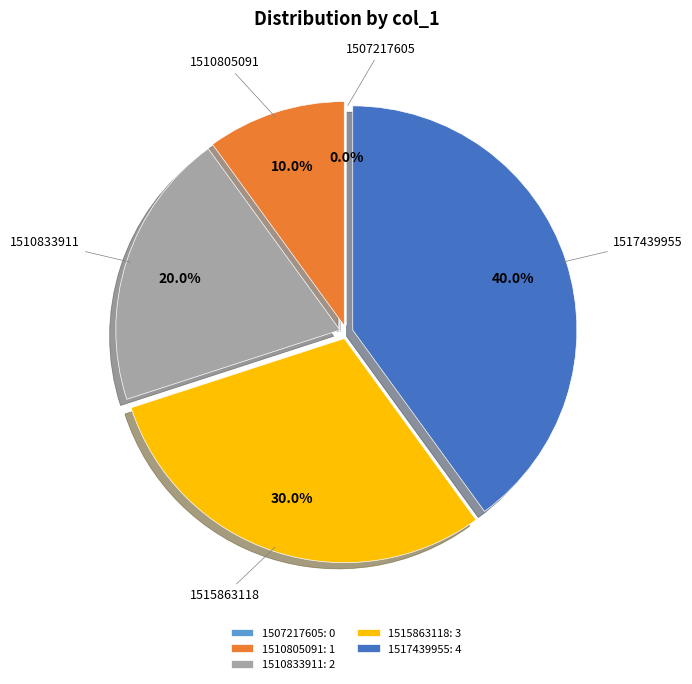

Rank the categories by value from highest to lowest.

1517439955, 1515863118, 1510833911, 1510805091, 1507217605